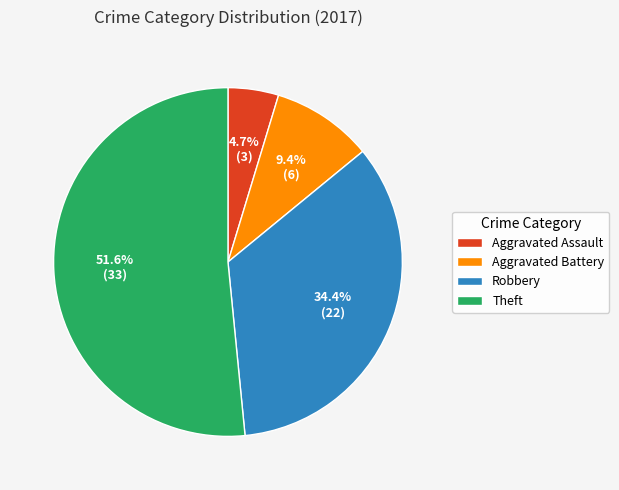

How many slices are in this pie chart?

4